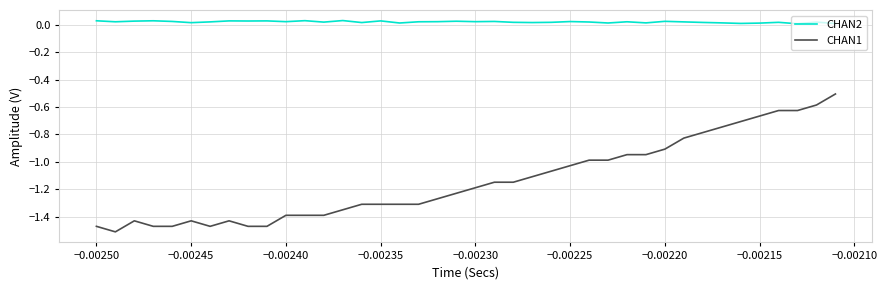

List the series in order of their peak value, lowest first.

CHAN1, CHAN2